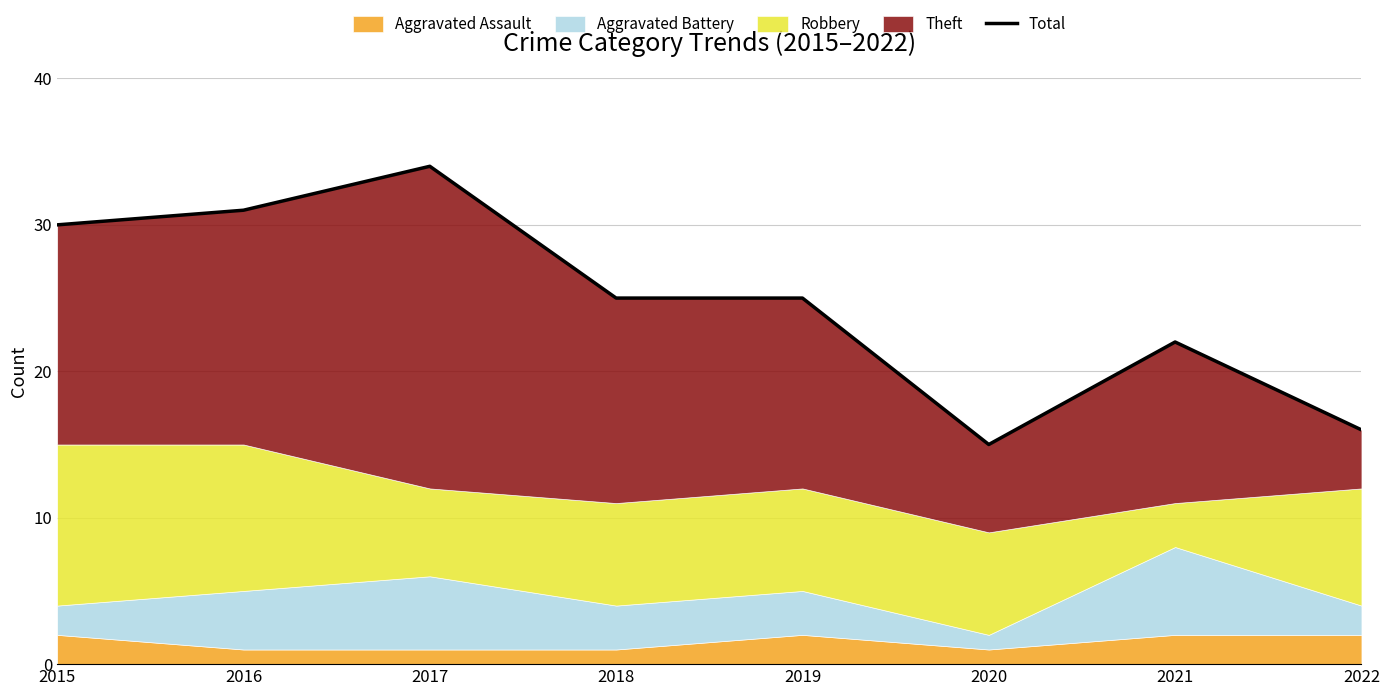

What is the value of the 7th point from the left?

22